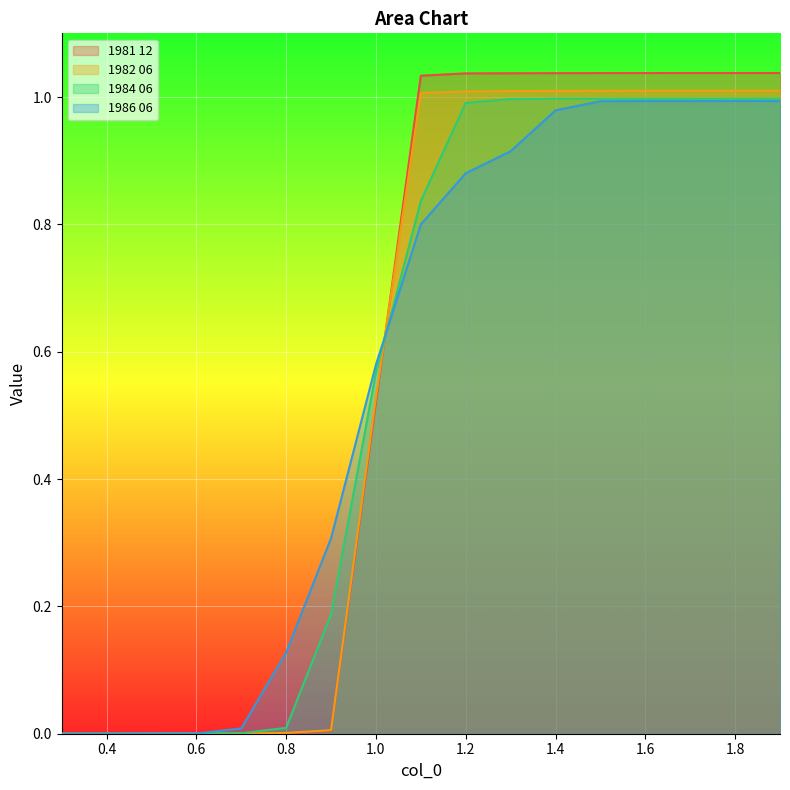

Which series ends up on top after the final intersection of 1984 06 and 1986 06?

1984 06